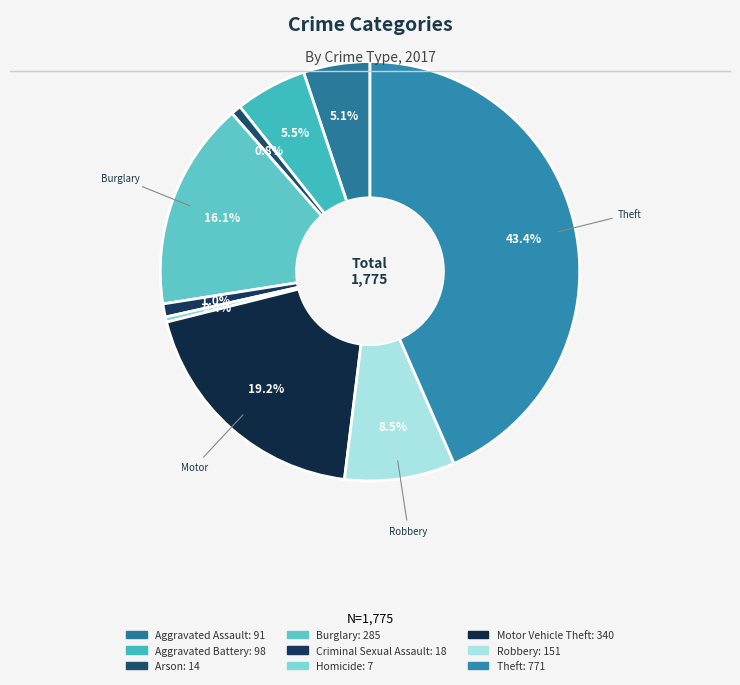

What is the change in value from Arson to Robbery?

+137